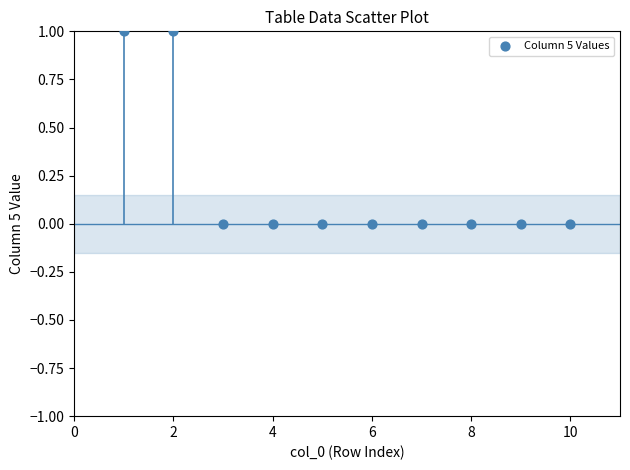

What is the range of X values (max minus min)?

9